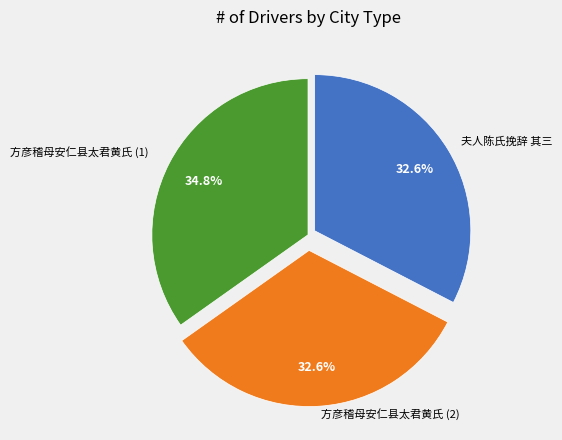

Which category has the biggest portion of the pie?

方彦稽母安仁县太君黄氏 (1)